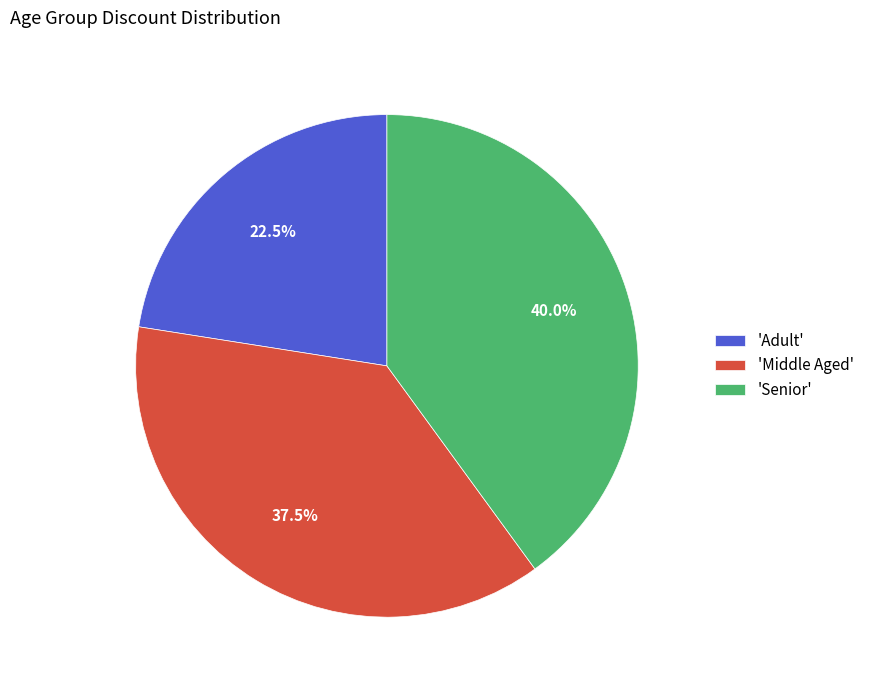

Does any single category account for the majority?

No